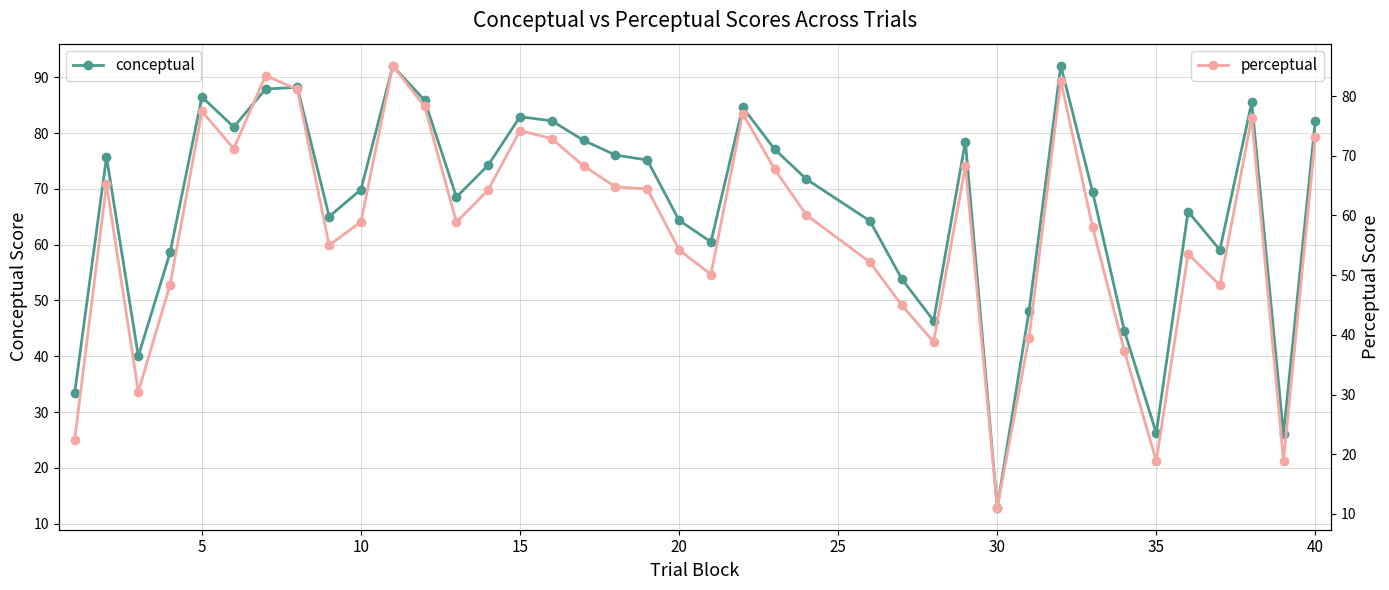

At which label does conceptual reach its minimum?

30